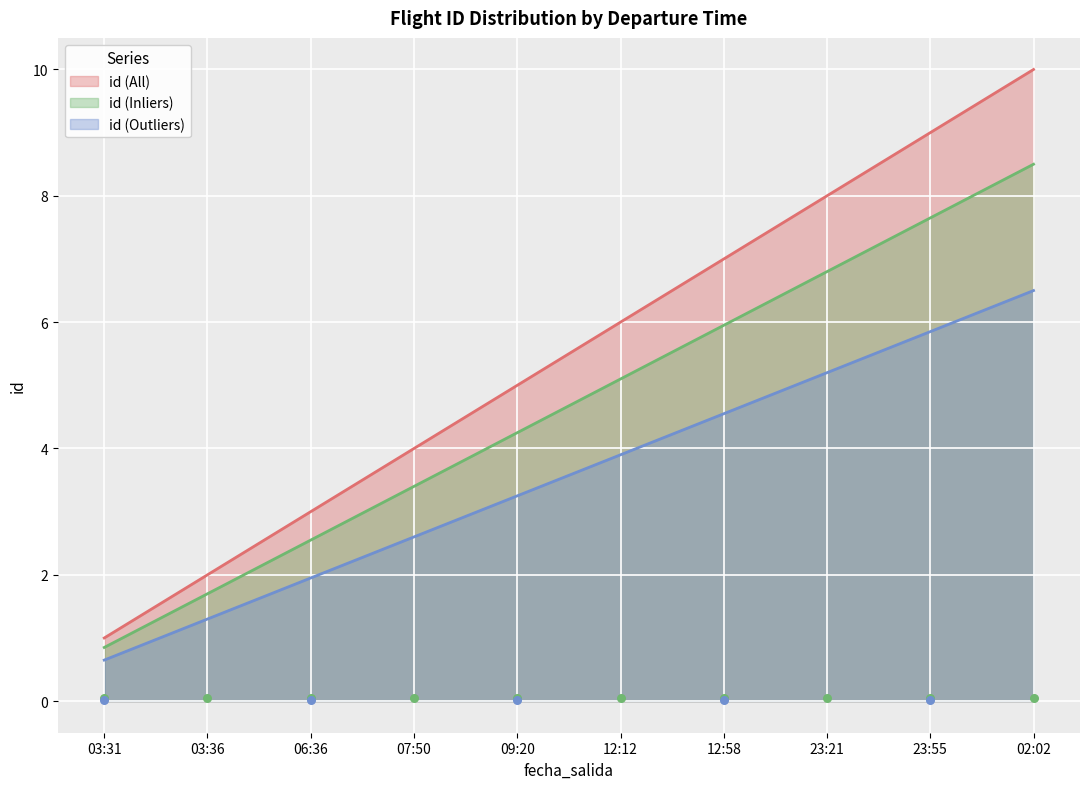

Which has a higher value, 2025-10-04T07:50:59 or 2025-10-05T02:02:12?

2025-10-05T02:02:12